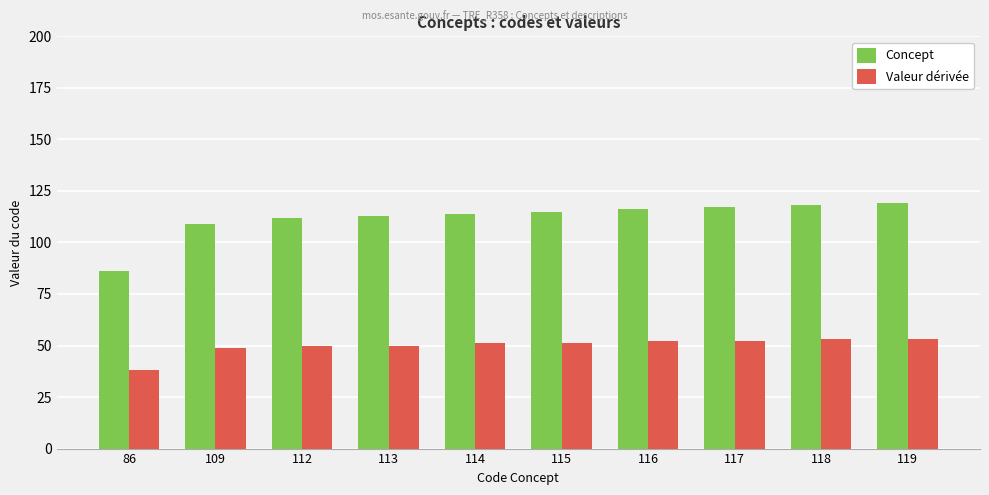

What is the total value across all series at 116?

168